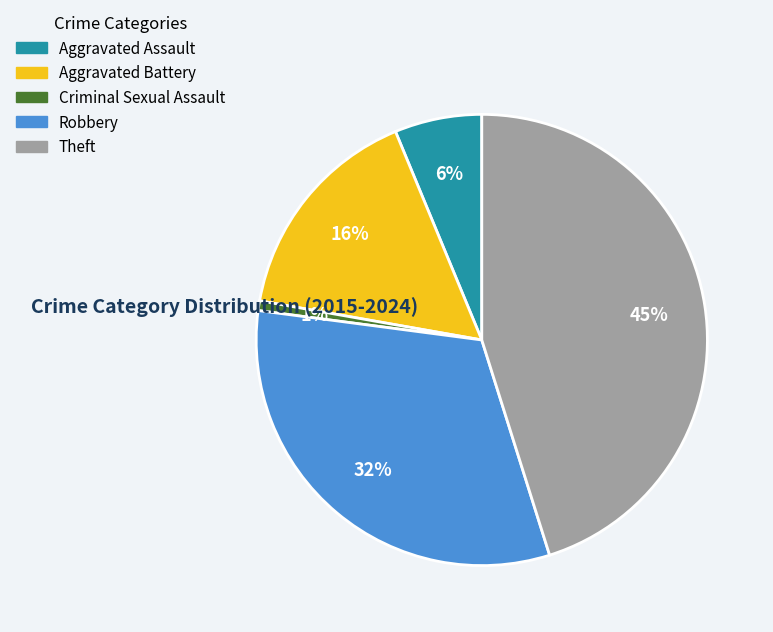

Does Robbery represent more than half of the total?

No